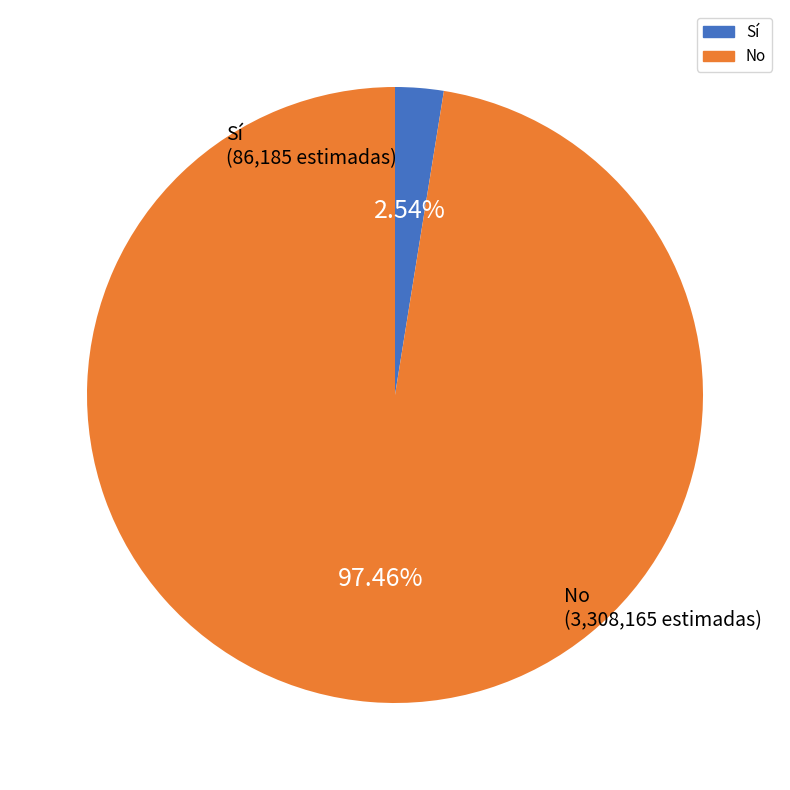

To the nearest percent, what is the difference between the largest and smallest slice percentages?

95%